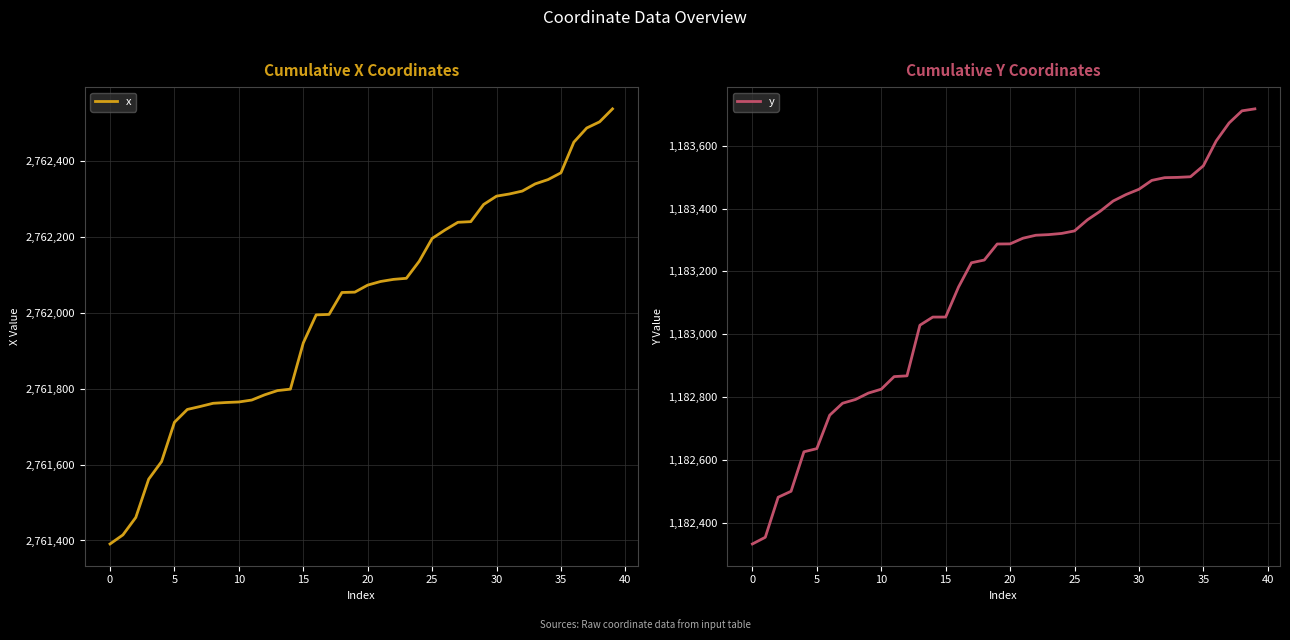

At how many categories does at least one series exceed 2210344?

40